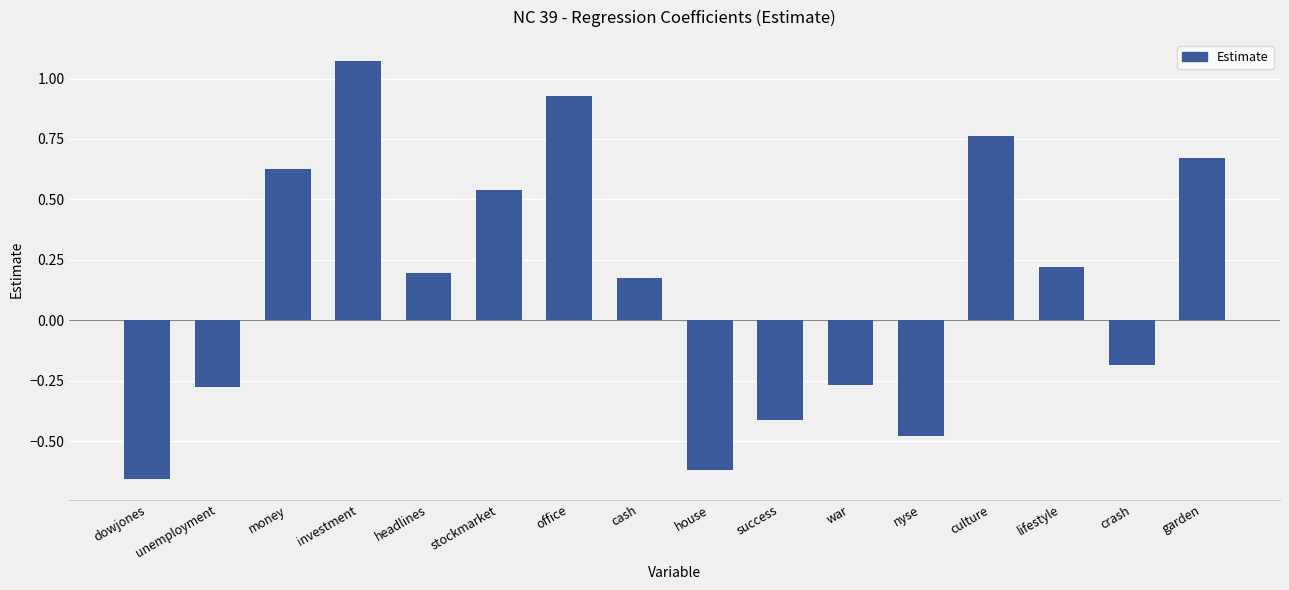

What position from the right is house?

8